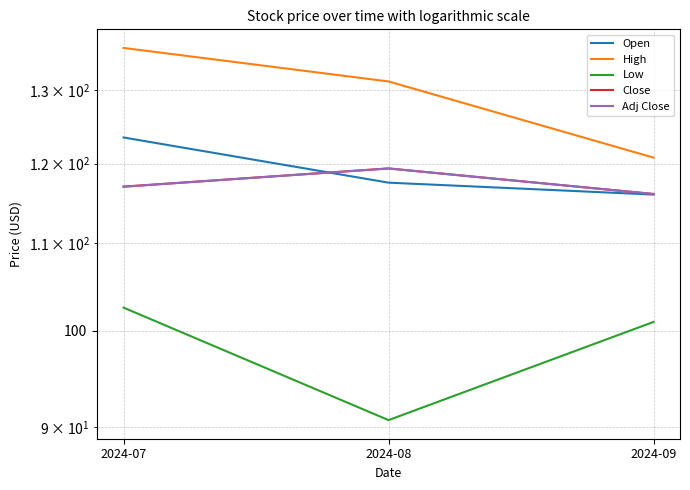

At which label does Open reach its peak?

2024-07